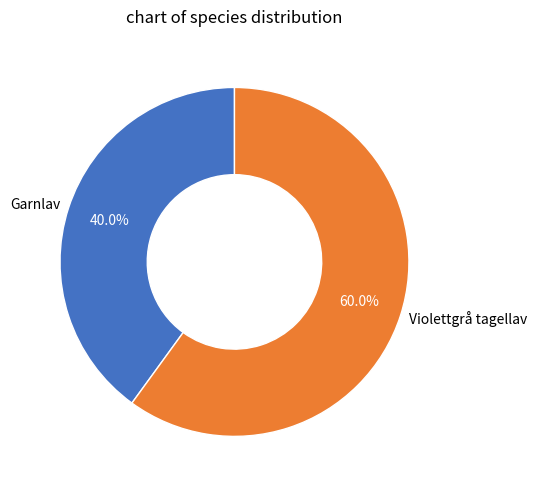

Between Violettgrå tagellav and Garnlav, which is larger?

Violettgrå tagellav